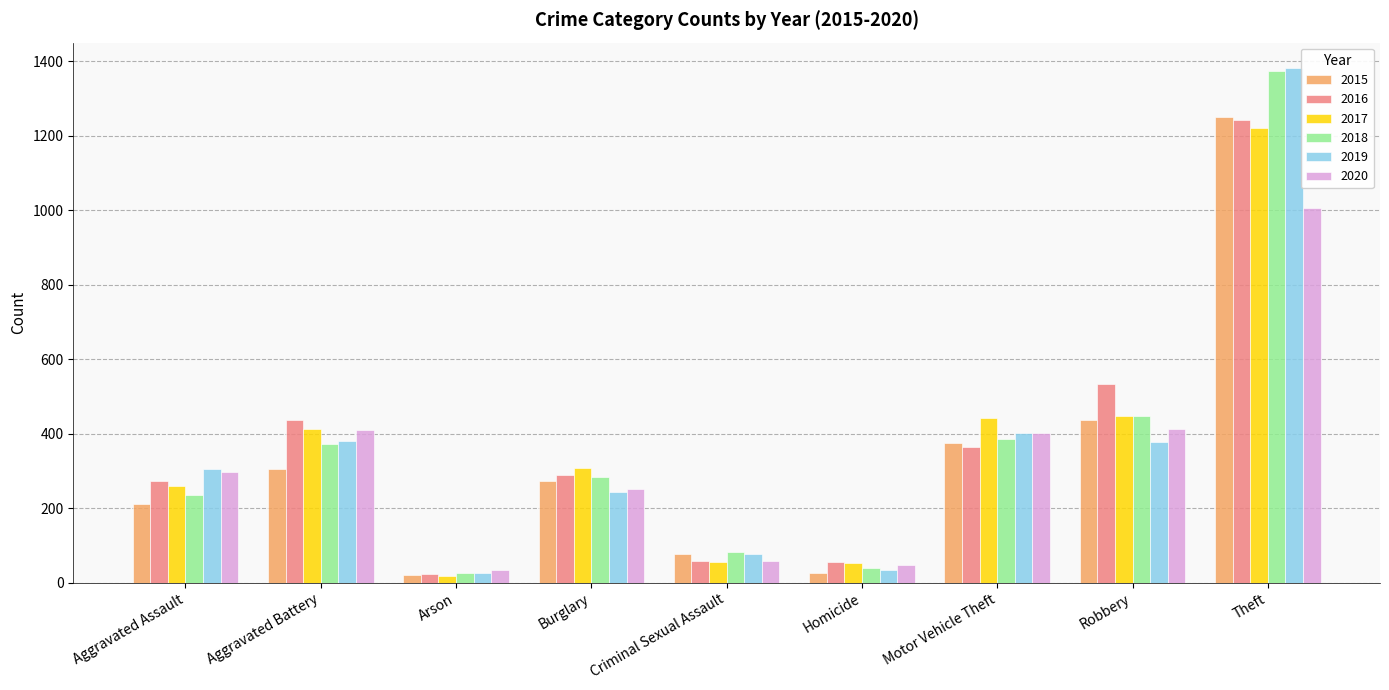

At which category is the sum across all series the highest?

Theft